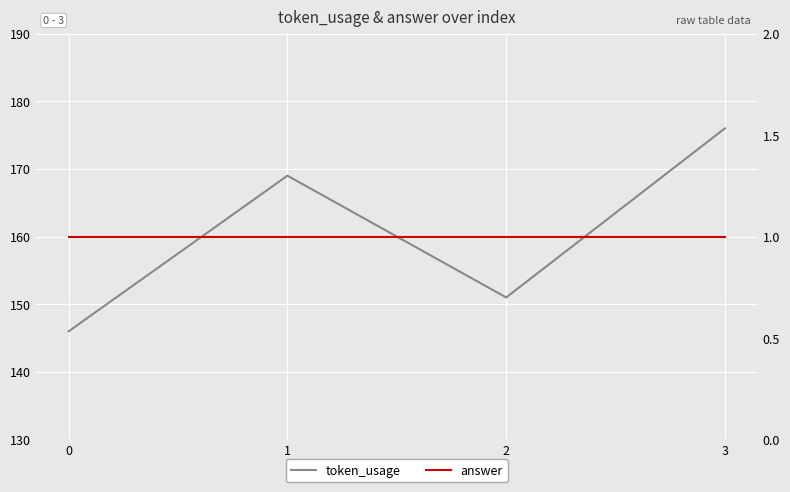

At which category does the chart reach its peak across all series?

3